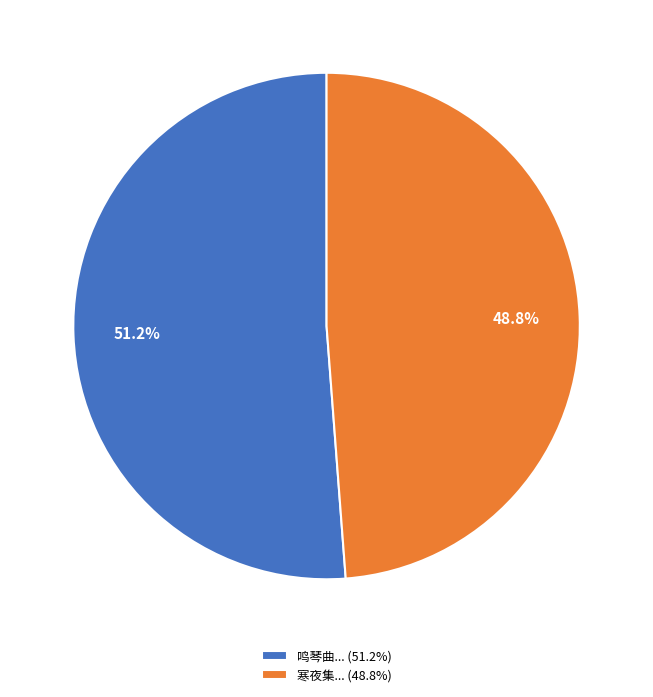

Which category has the biggest portion of the pie?

鸣琴曲... (51.2%)